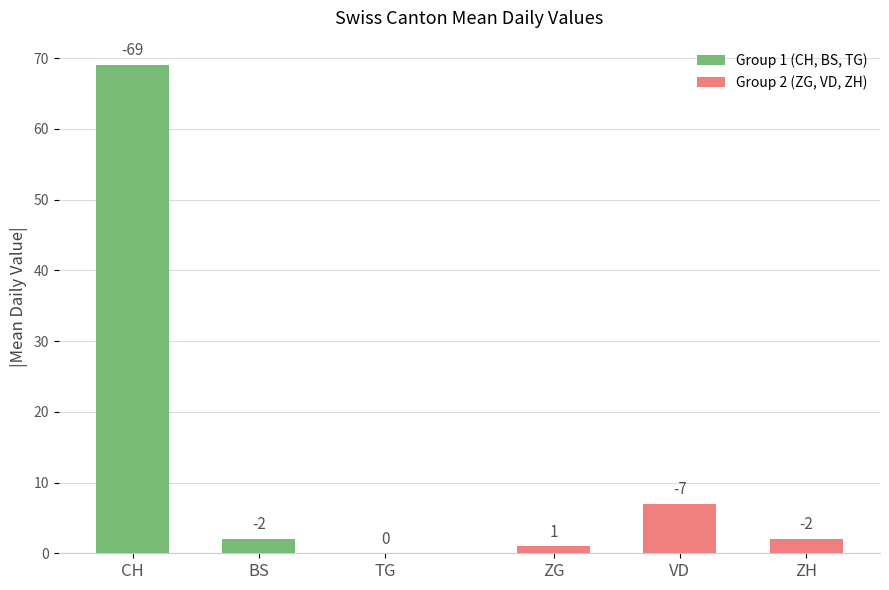

How many bars are there in total?

6